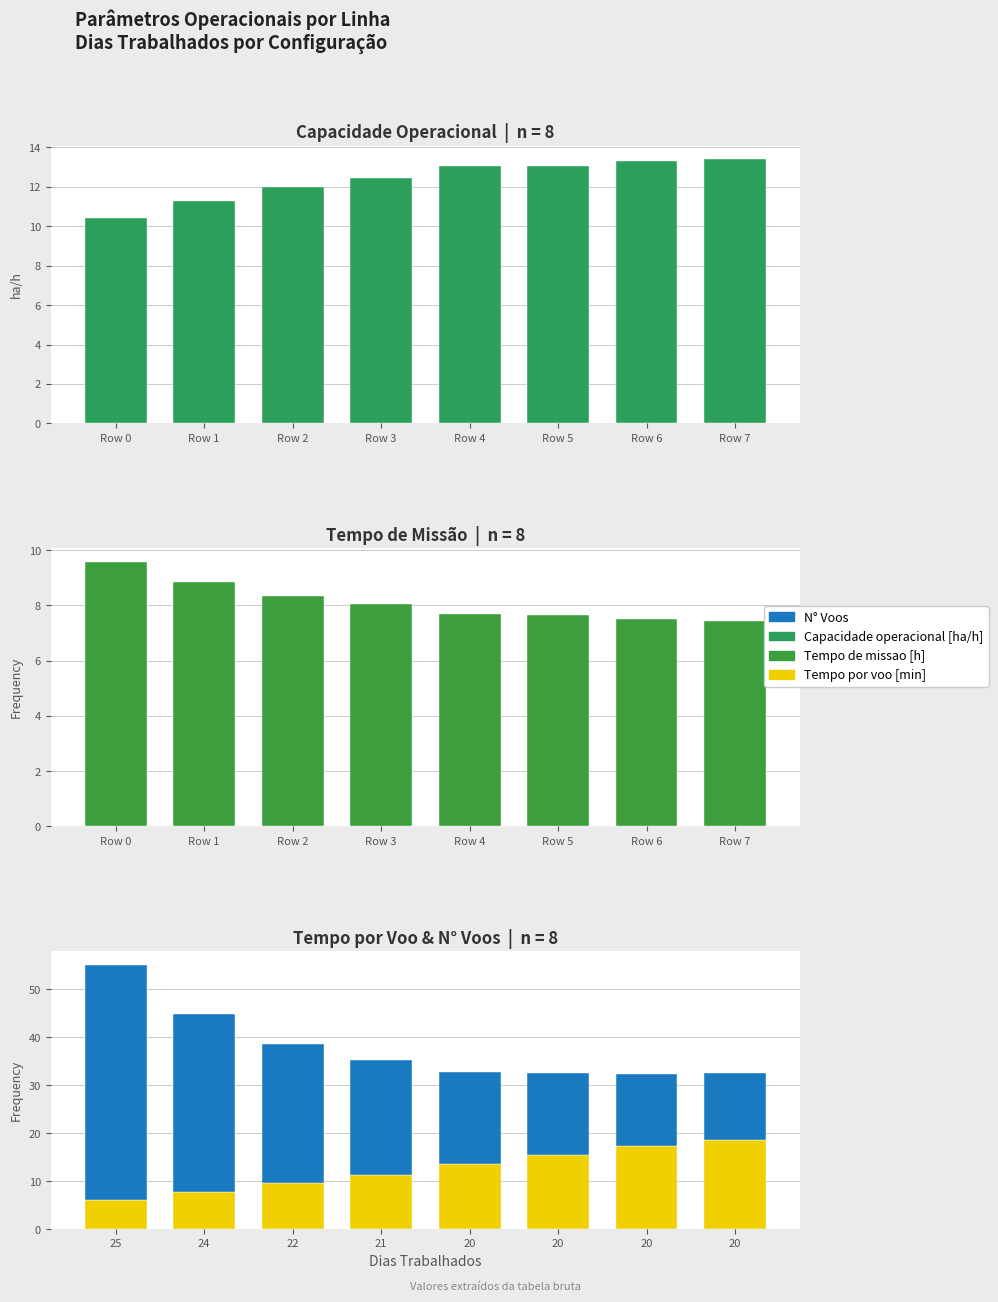

How many bars are there in total?

32